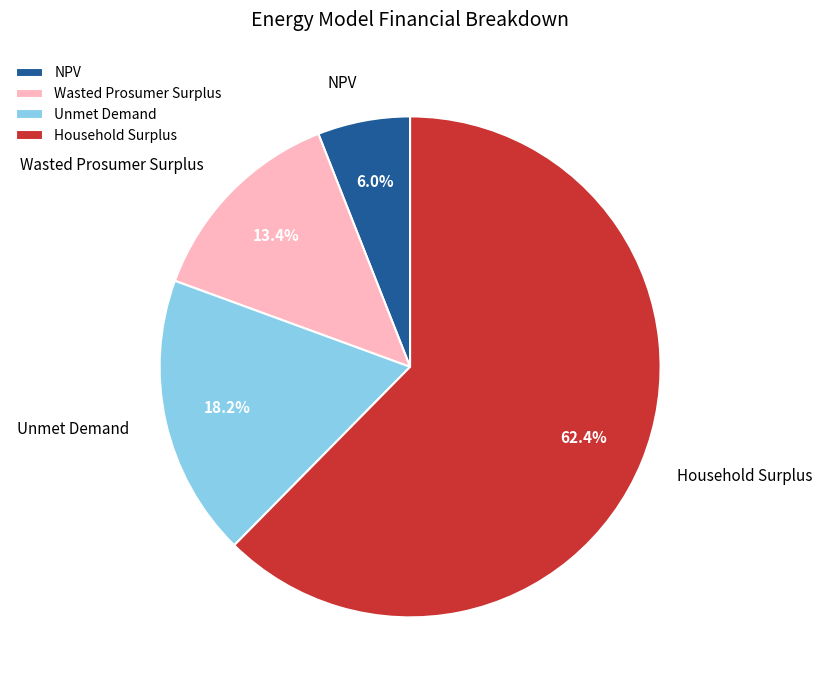

Which has a higher value, Household Surplus or Wasted Prosumer Surplus?

Household Surplus